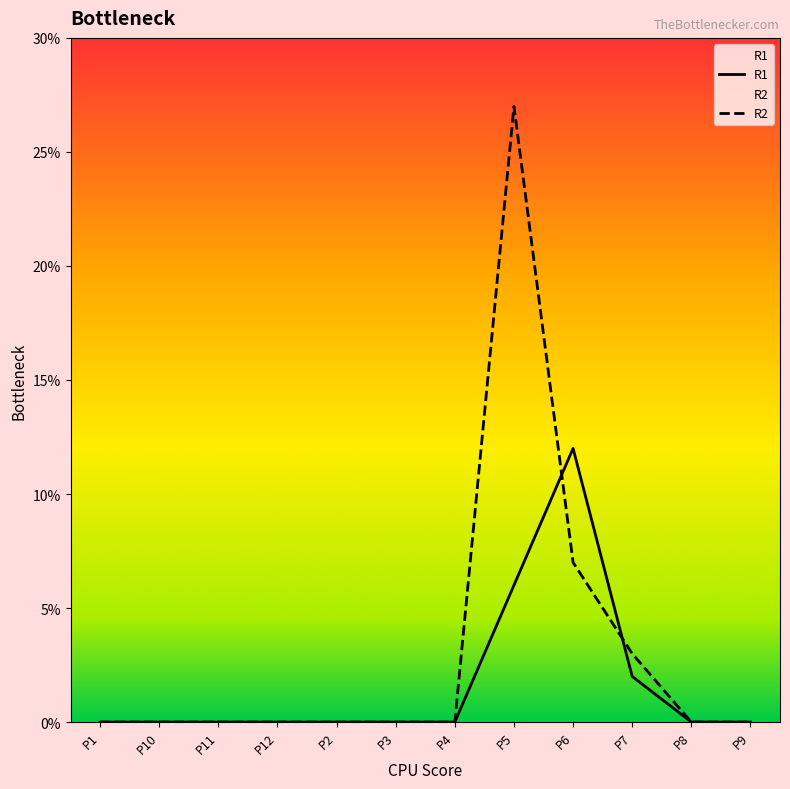

Reading left to right, what are all the values shown in this chart?

R1: P1=0	P10=0	P11=0	P12=0	P2=0	P3=0	P4=0	P5=6	P6=12	P7=2	P8=0	P9=0
R2: P1=0	P10=0	P11=0	P12=0	P2=0	P3=0	P4=0	P5=27	P6=7	P7=3	P8=0	P9=0